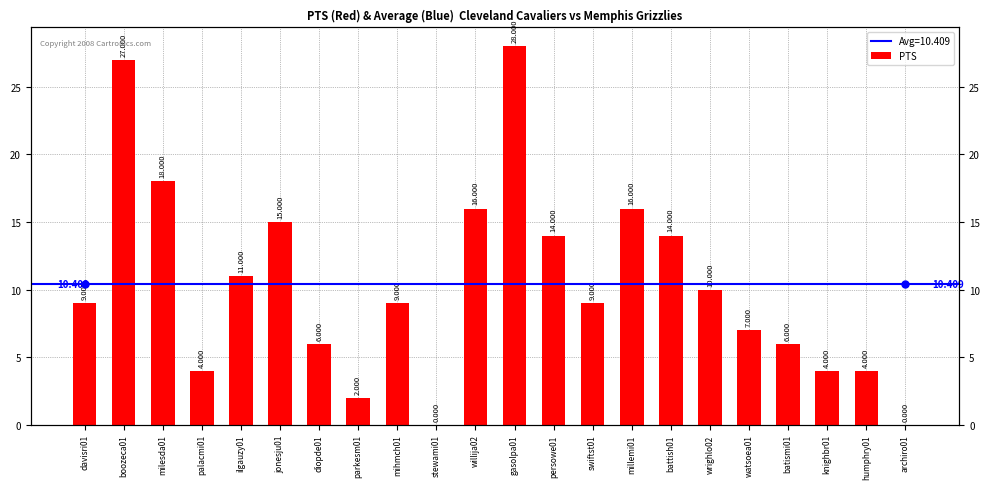

Reading right to left, list all the values displayed in this chart.

0	4	4	6	7	10	14	16	9	14	28	16	0	9	2	6	15	11	4	18	27	9